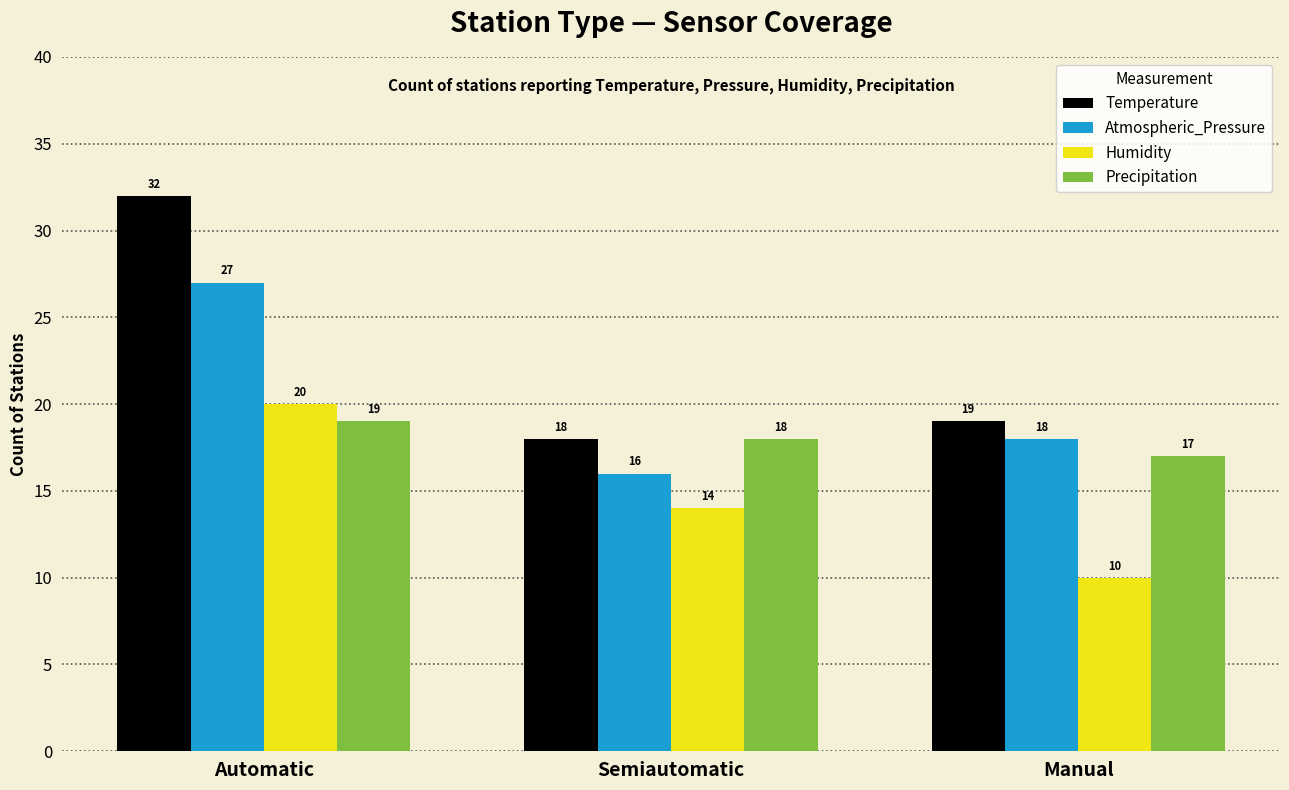

Reading right to left, extract all data points from this chart.

Temperature: Manual=19	Semiautomatic=18	Automatic=32
Atmospheric_Pressure: Manual=18	Semiautomatic=16	Automatic=27
Humidity: Manual=10	Semiautomatic=14	Automatic=20
Precipitation: Manual=17	Semiautomatic=18	Automatic=19